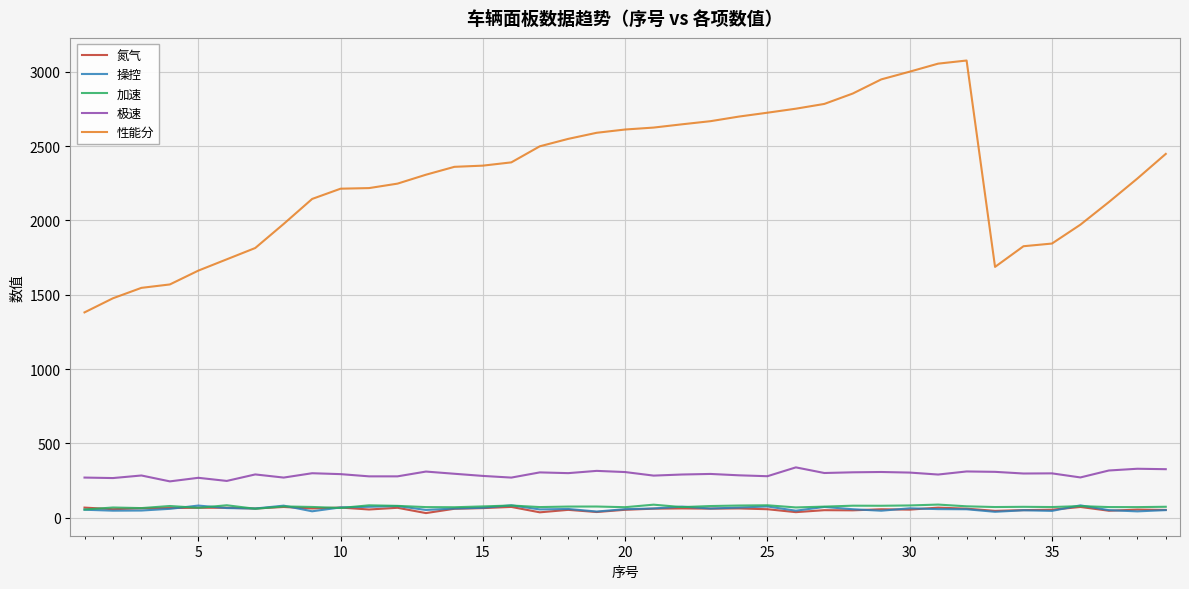

In 氮气, how many points are lower than both neighbors (excluding endpoints)?

13